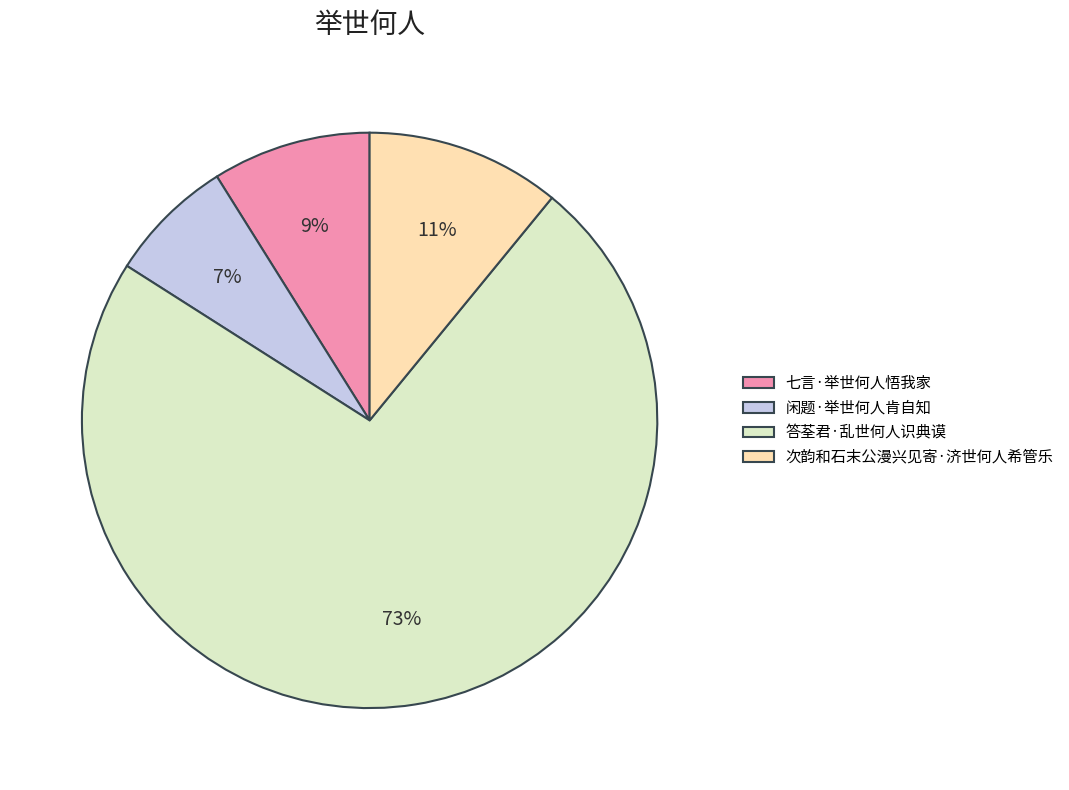

To the nearest percent, what portion does 次韵和石末公漫兴见寄·济世何人希管乐 represent?

11%